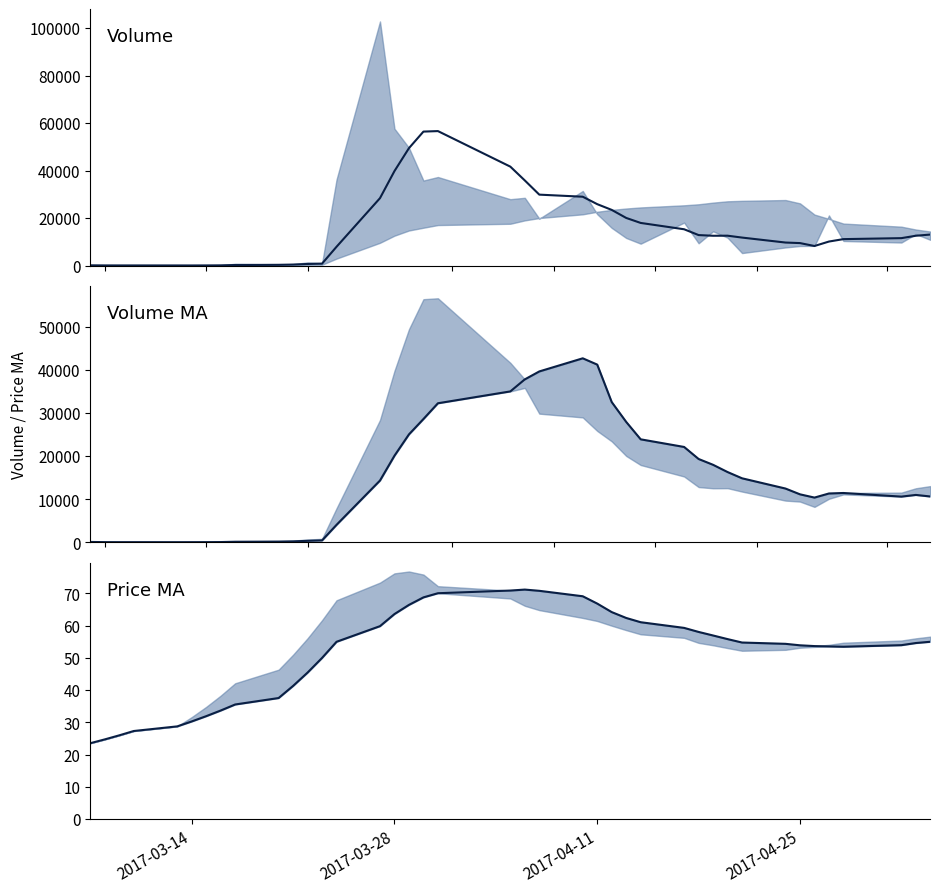

The v_ma5 series shows 87.8 at 4. True or false?

False